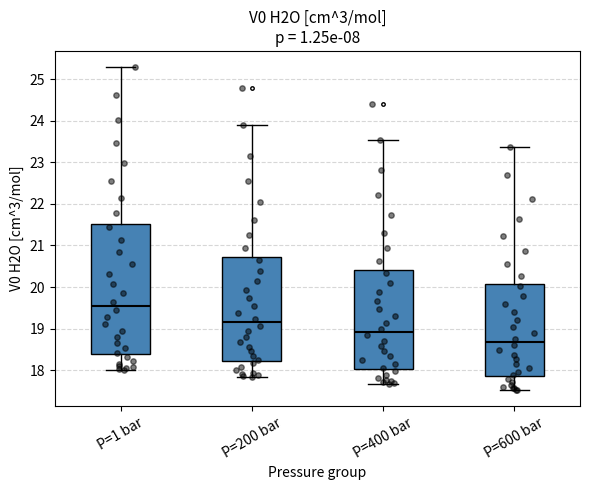

Reading left to right, transcribe this box plot: for each box, give where its median line is, the range the box spans, and where its two whiskers end, as read against the y-axis. The values are not printed on the chart, so give them approximately, as read against the axis.

P=1 bar: median 19.5, box 18.4 to 21.5, whiskers 18.0 to 25.3
P=200 bar: median 19.2, box 18.2 to 20.7, whiskers 17.8 to 23.9
P=400 bar: median 18.9, box 18.0 to 20.4, whiskers 17.7 to 23.5
P=600 bar: median 18.7, box 17.9 to 20.1, whiskers 17.5 to 23.4